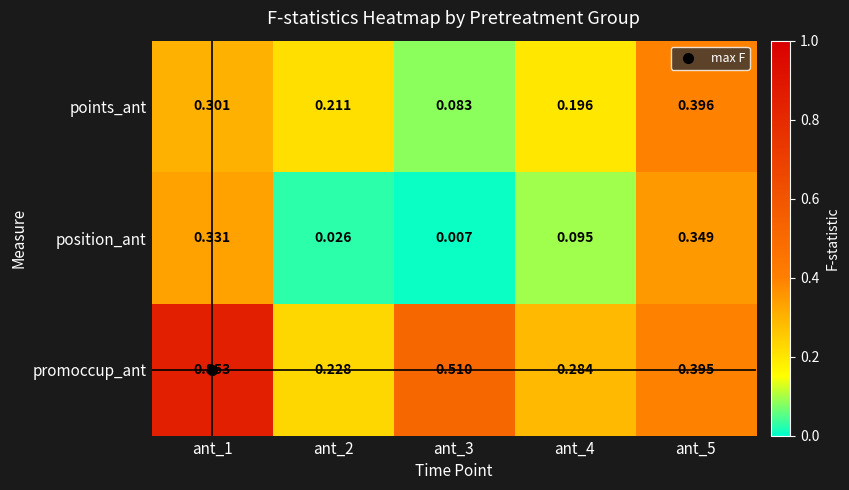

Between ant_1 and ant_2, which series saw the biggest shift?

promoccup_ant